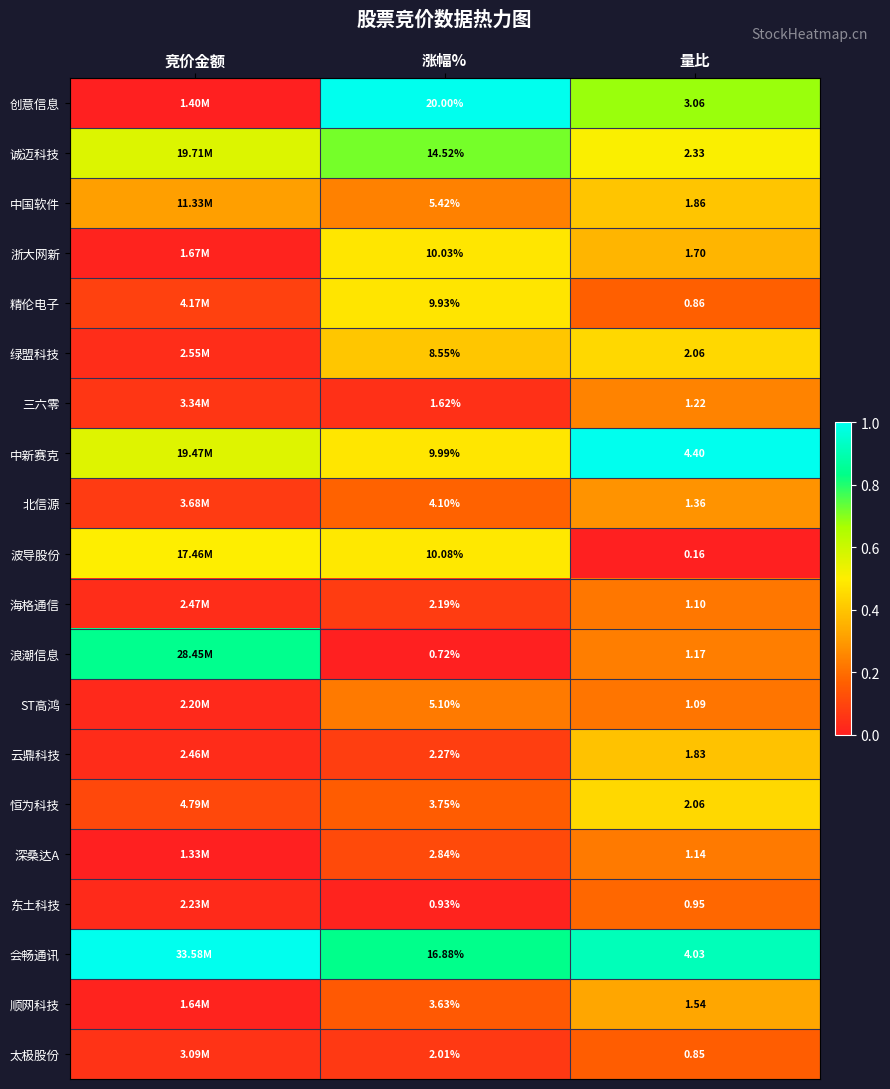

Between 涨幅% and 量比, which series saw the biggest shift?

创意信息